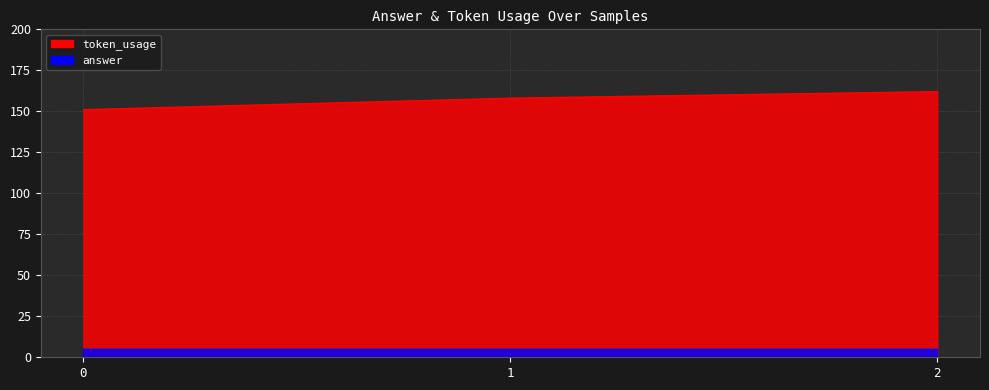

Rank the categories by value from highest to lowest.

2, 1, 0